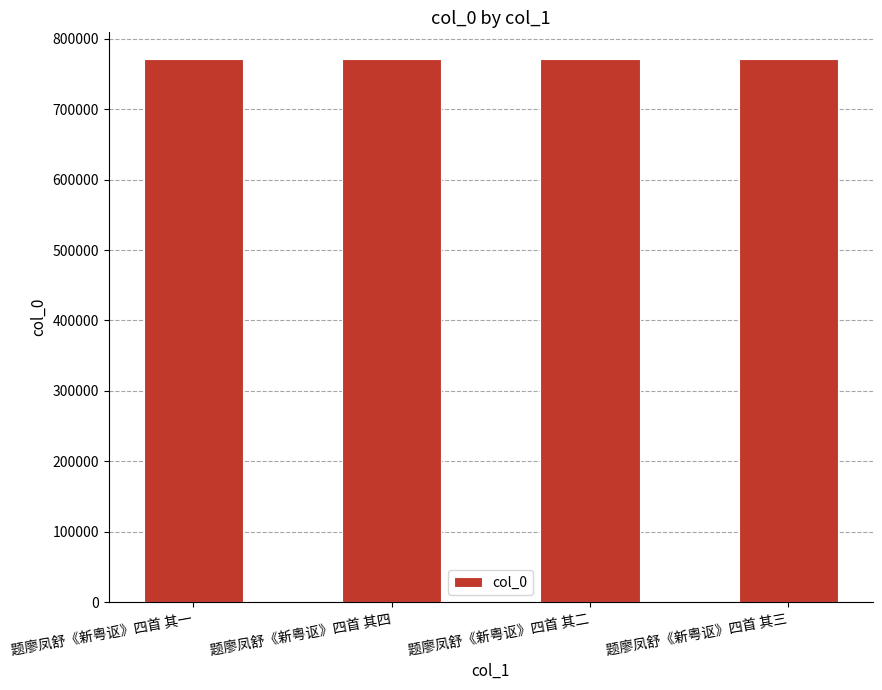

What is the label of the 4th bar from the left?

题廖凤舒《新粤讴》四首 其三